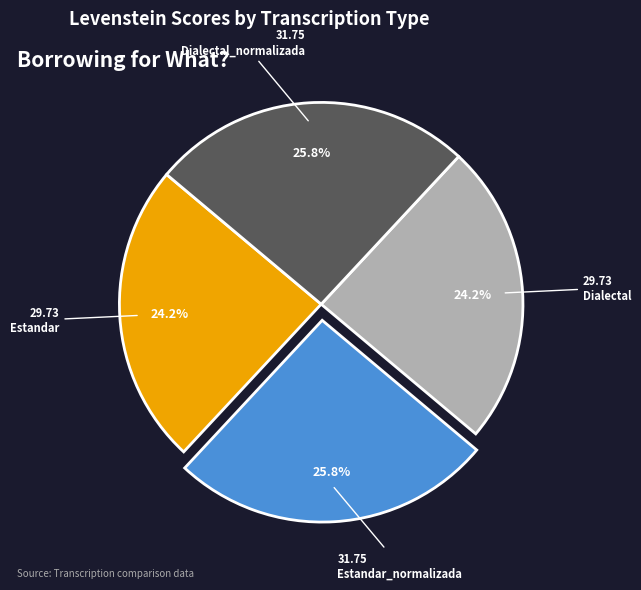

How many segments does this pie chart have?

4